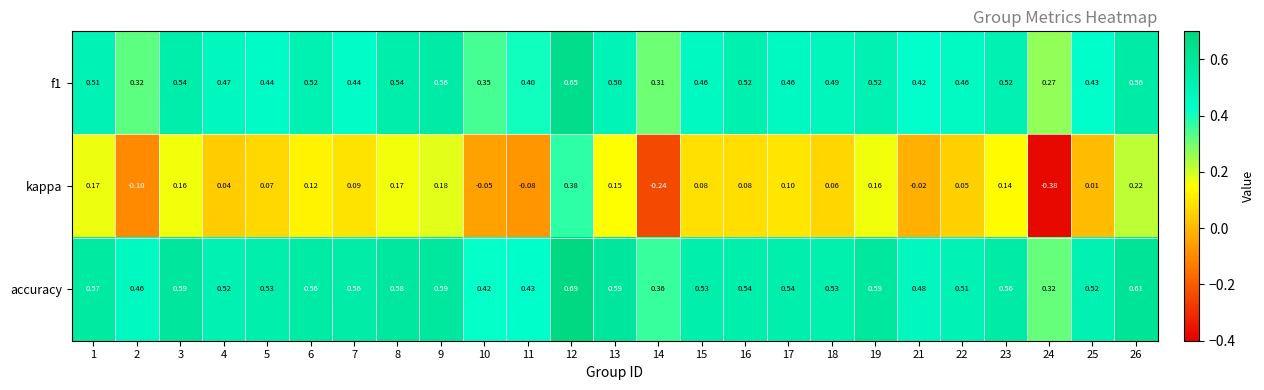

Between 19 and 21, which series saw the biggest shift?

kappa